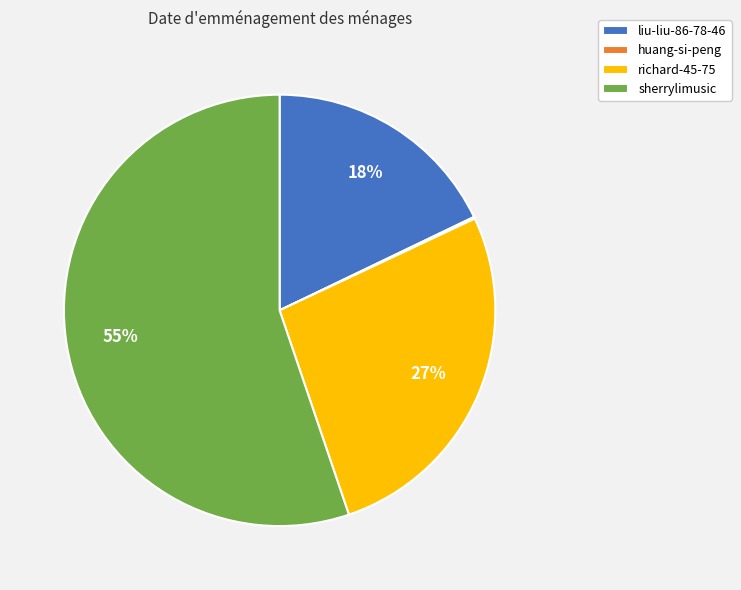

What percentage is the richard-45-75 slice, to the nearest percent?

27%